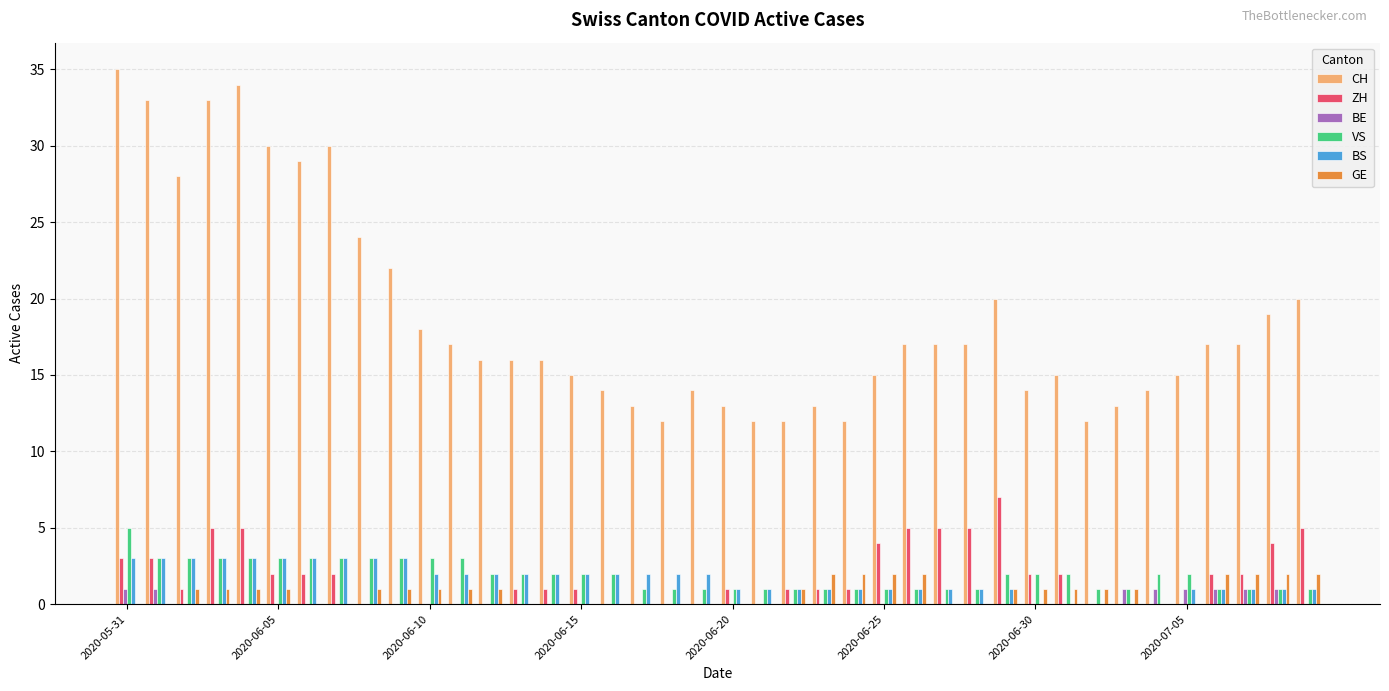

Which series has the largest total across all categories?

CH